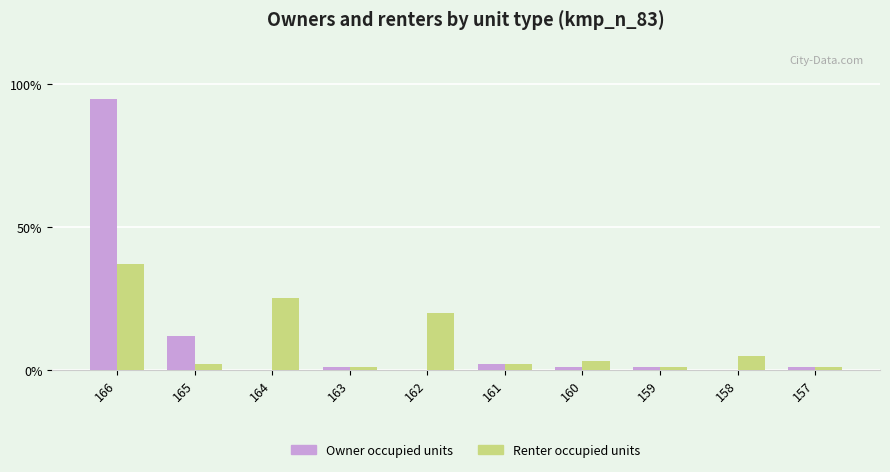

What is the difference between the Renter occupied units values at 165 and 164?

23